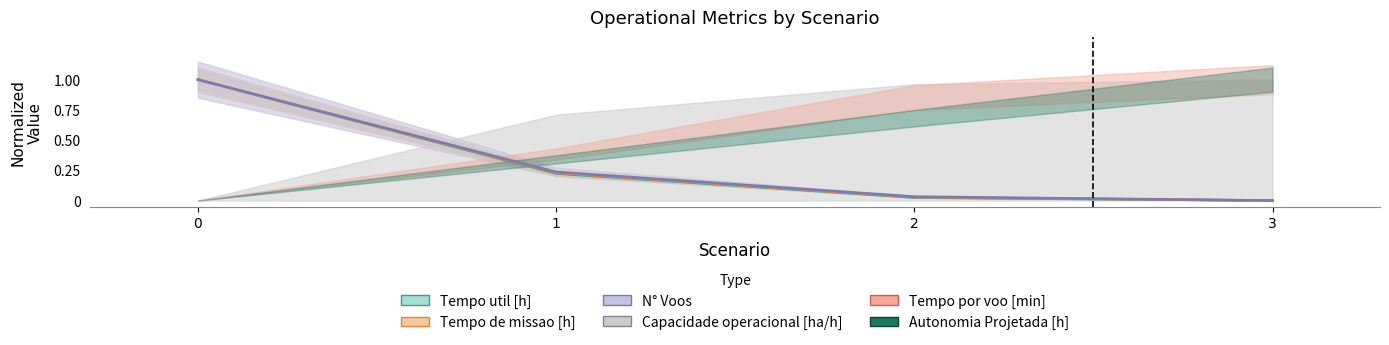

True or false: Capacidade operacional [ha/h] has a value of 0.2 at 1.

False